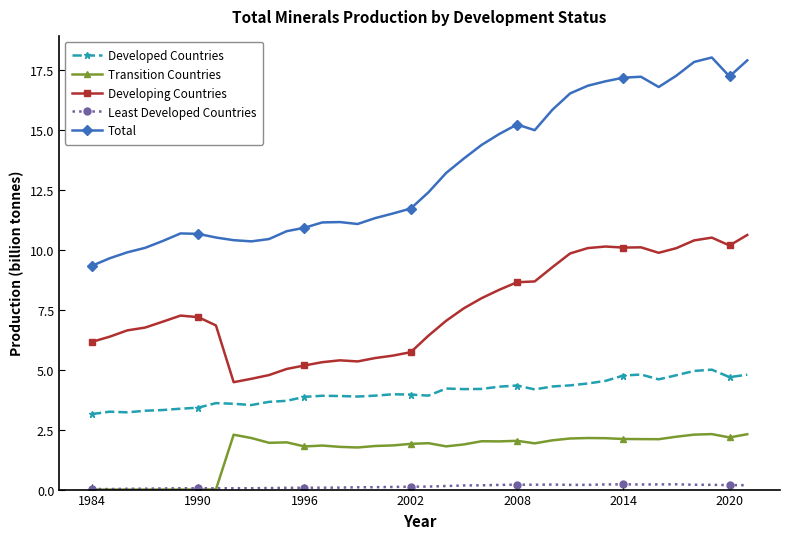

Which series has the widest spread of values?

Total